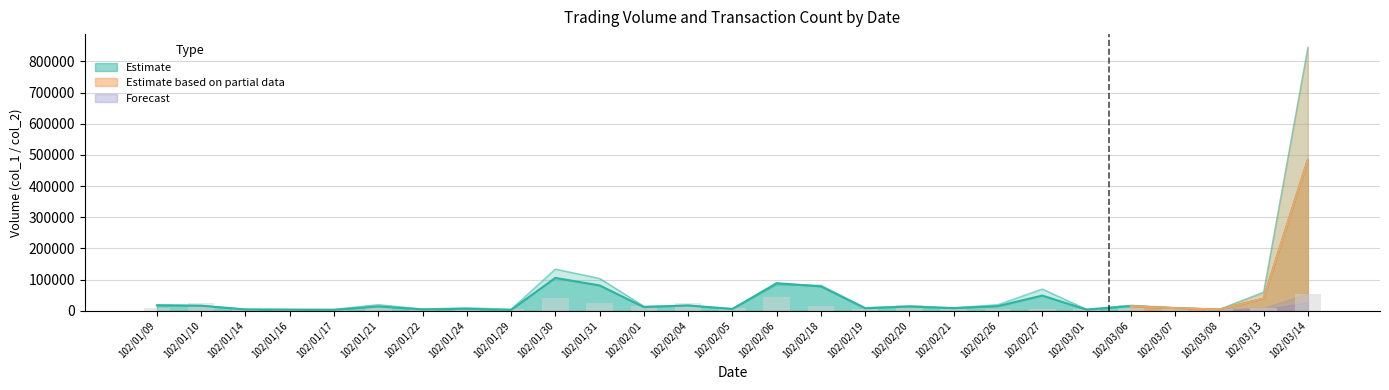

What is the value of the col_1 bar at the 17th from the left?

10000